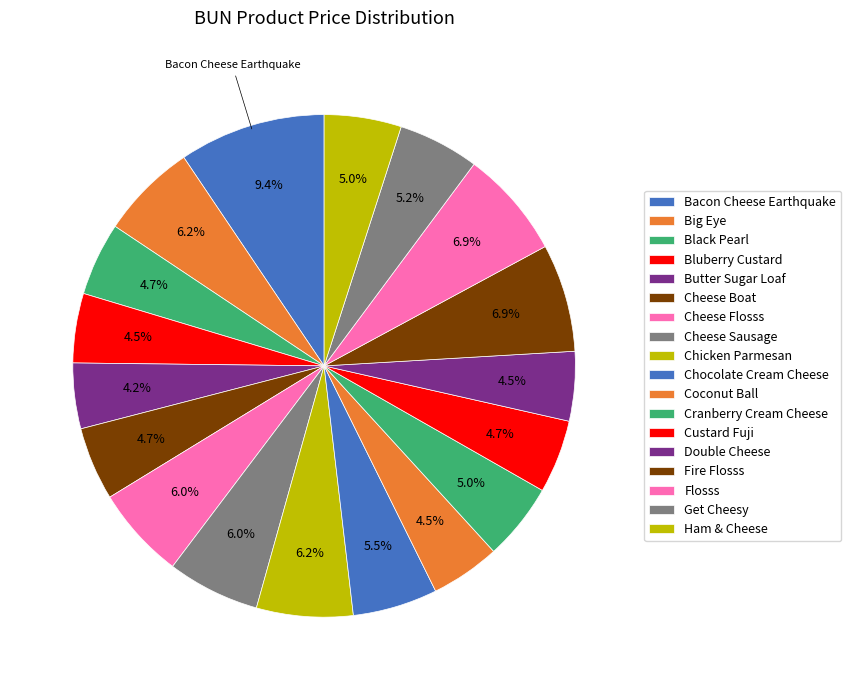

How many segments does this pie chart have?

18